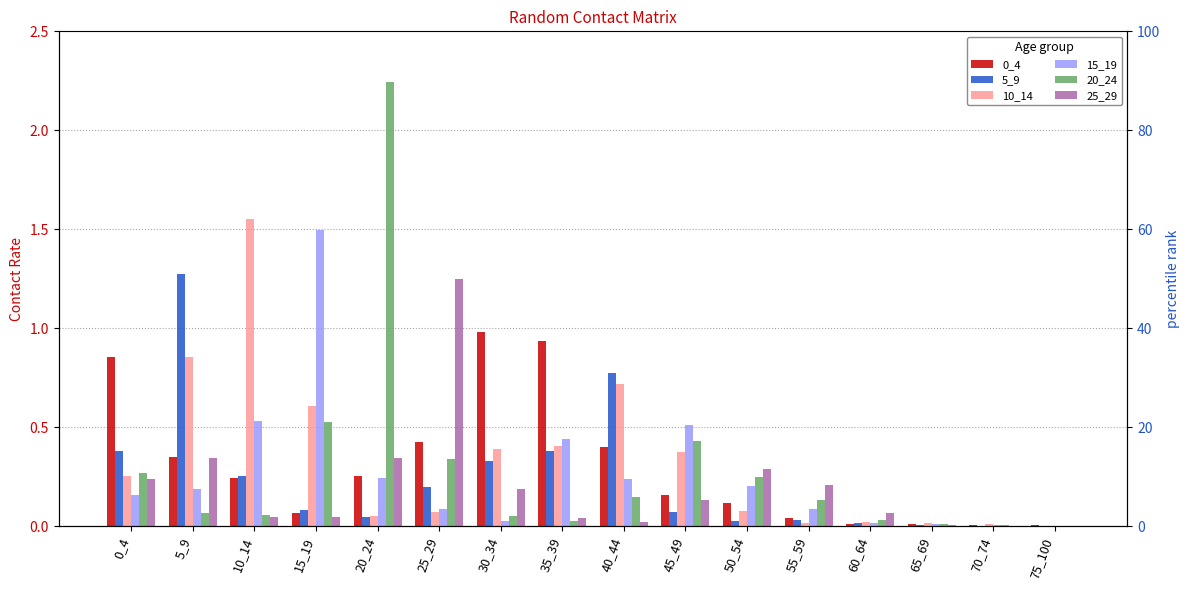

Reading right to left, transcribe all the data shown in this chart.

0_4: 75_100=0.0	70_74=0.0	65_69=0.0	60_64=0.0	55_59=0.0	50_54=0.1	45_49=0.2	40_44=0.4	35_39=0.9	30_34=1.0	25_29=0.4	20_24=0.3	15_19=0.1	10_14=0.2	5_9=0.4	0_4=0.9
5_9: 75_100=0.0	70_74=0.0	65_69=0.0	60_64=0.0	55_59=0.0	50_54=0.0	45_49=0.1	40_44=0.8	35_39=0.4	30_34=0.3	25_29=0.2	20_24=0.0	15_19=0.1	10_14=0.3	5_9=1.3	0_4=0.4
10_14: 75_100=0.0	70_74=0.0	65_69=0.0	60_64=0.0	55_59=0.0	50_54=0.1	45_49=0.4	40_44=0.7	35_39=0.4	30_34=0.4	25_29=0.1	20_24=0.1	15_19=0.6	10_14=1.6	5_9=0.9	0_4=0.3
15_19: 75_100=0.0	70_74=0.0	65_69=0.0	60_64=0.0	55_59=0.1	50_54=0.2	45_49=0.5	40_44=0.2	35_39=0.4	30_34=0.0	25_29=0.1	20_24=0.2	15_19=1.5	10_14=0.5	5_9=0.2	0_4=0.2
20_24: 75_100=0.0	70_74=0.0	65_69=0.0	60_64=0.0	55_59=0.1	50_54=0.3	45_49=0.4	40_44=0.2	35_39=0.0	30_34=0.1	25_29=0.3	20_24=2.2	15_19=0.5	10_14=0.1	5_9=0.1	0_4=0.3
25_29: 75_100=0.0	70_74=0.0	65_69=0.0	60_64=0.1	55_59=0.2	50_54=0.3	45_49=0.1	40_44=0.0	35_39=0.0	30_34=0.2	25_29=1.2	20_24=0.3	15_19=0.0	10_14=0.0	5_9=0.3	0_4=0.2